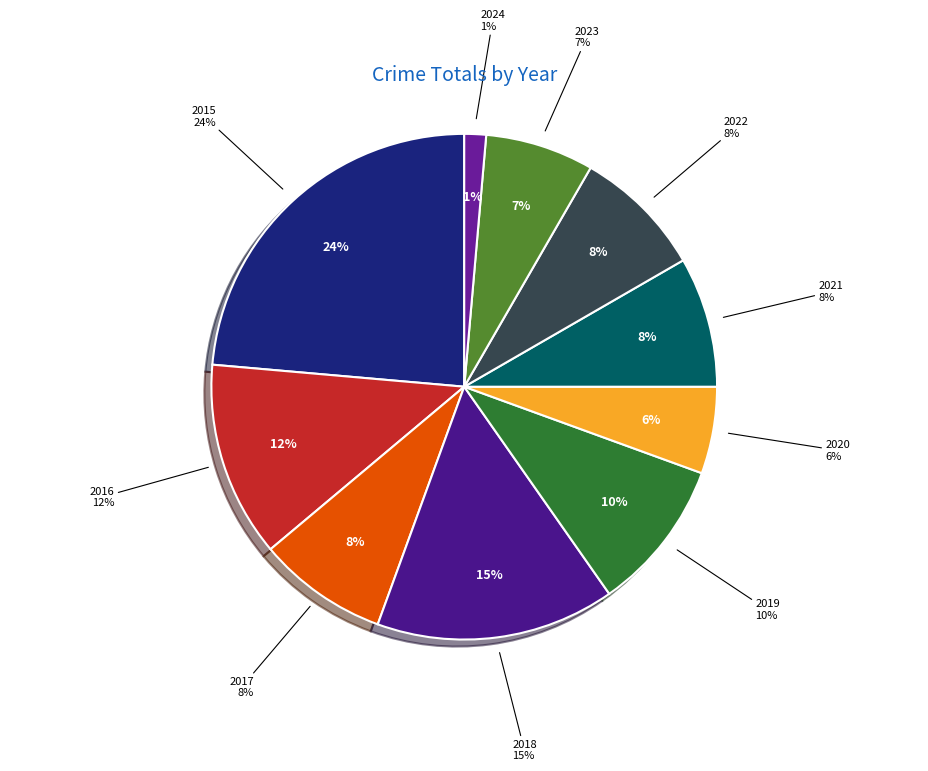

Is the sum of 2024 and 2017 greater than half?

No